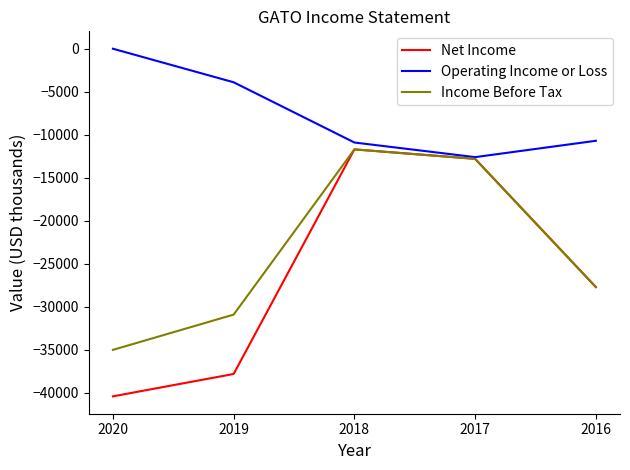

Reading right to left, transcribe all the data shown in this chart.

Net Income: 2016=-27700	2017=-12800	2018=-11700	2019=-37800	2020=-40400
Operating Income or Loss: 2016=-10700	2017=-12600	2018=-10900	2019=-3900	2020=0
Income Before Tax: 2016=-27700	2017=-12800	2018=-11700	2019=-30900	2020=-35000